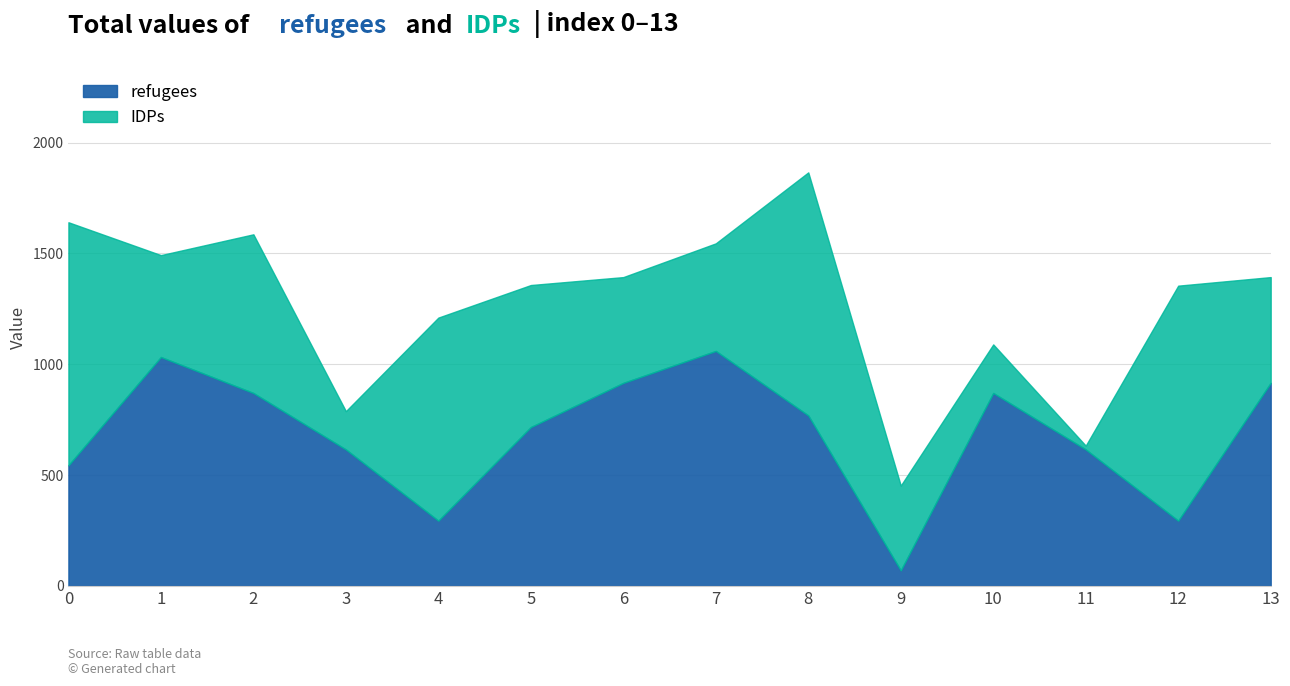

Which has a higher value, 13 or 5?

13